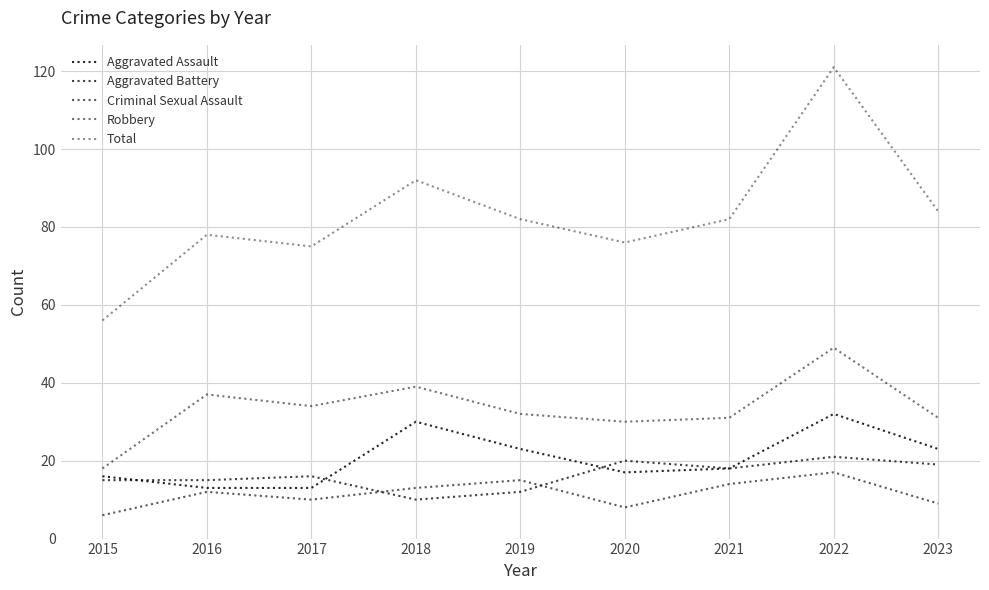

What is the average value of the Criminal Sexual Assault series?

12